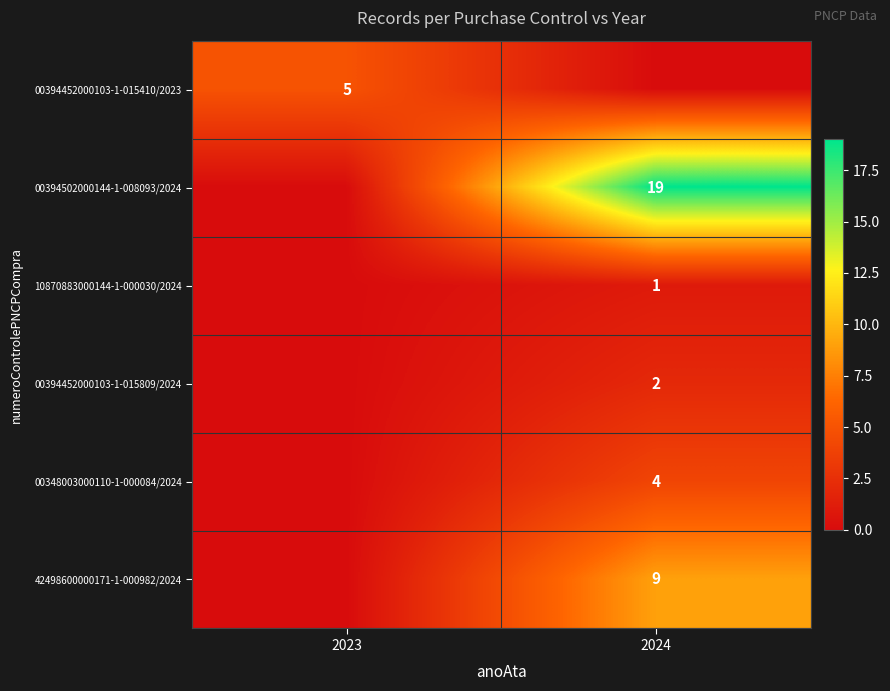

Is the value of 00394452000103-1-015809/2024 at 2024 greater than the value of 00348003000110-1-000084/2024 at 2023?

Yes